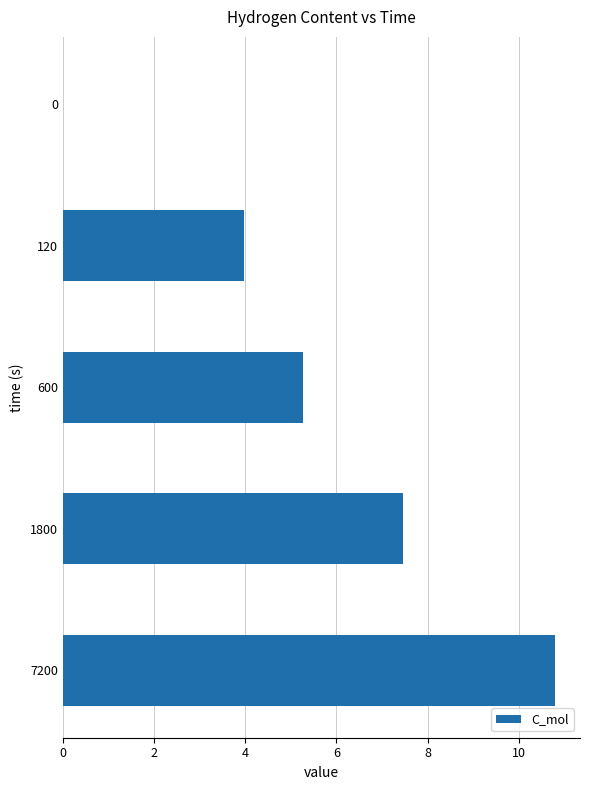

Reading bottom to top, transcribe all the data shown in this chart.

7200=10.8	1800=7.5	600=5.3	120=4.0	0=0.0